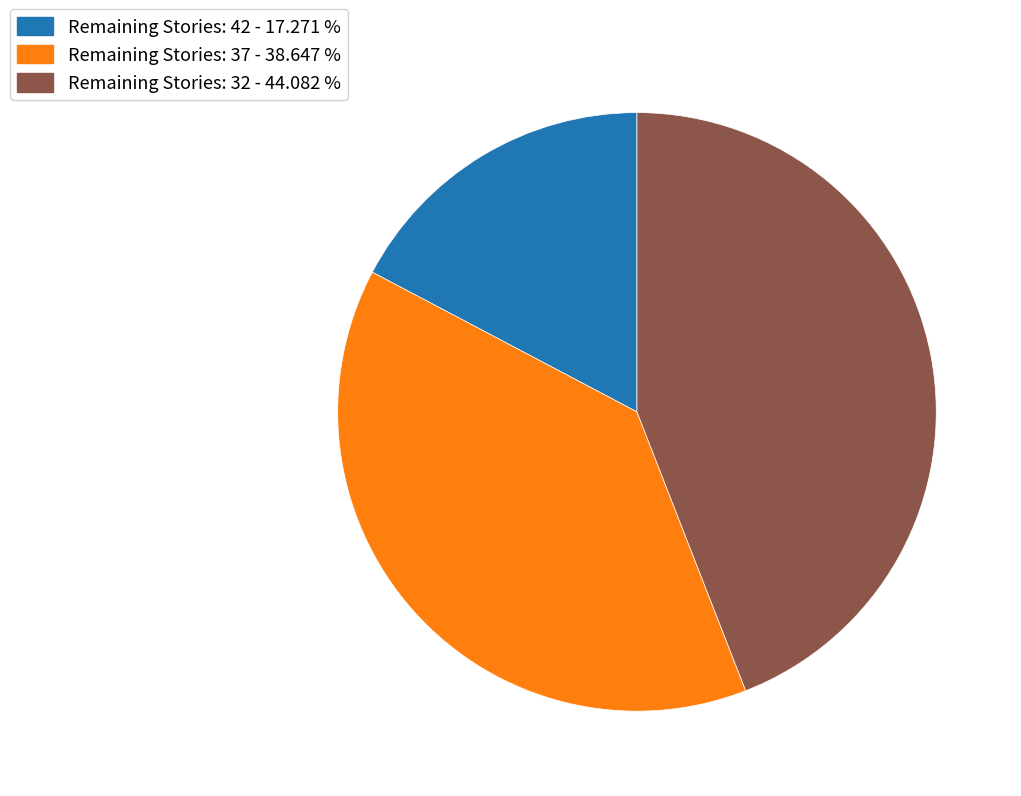

Between Remaining Stories: 32 - 44.082 % and Remaining Stories: 42 - 17.271 %, which is larger?

Remaining Stories: 32 - 44.082 %